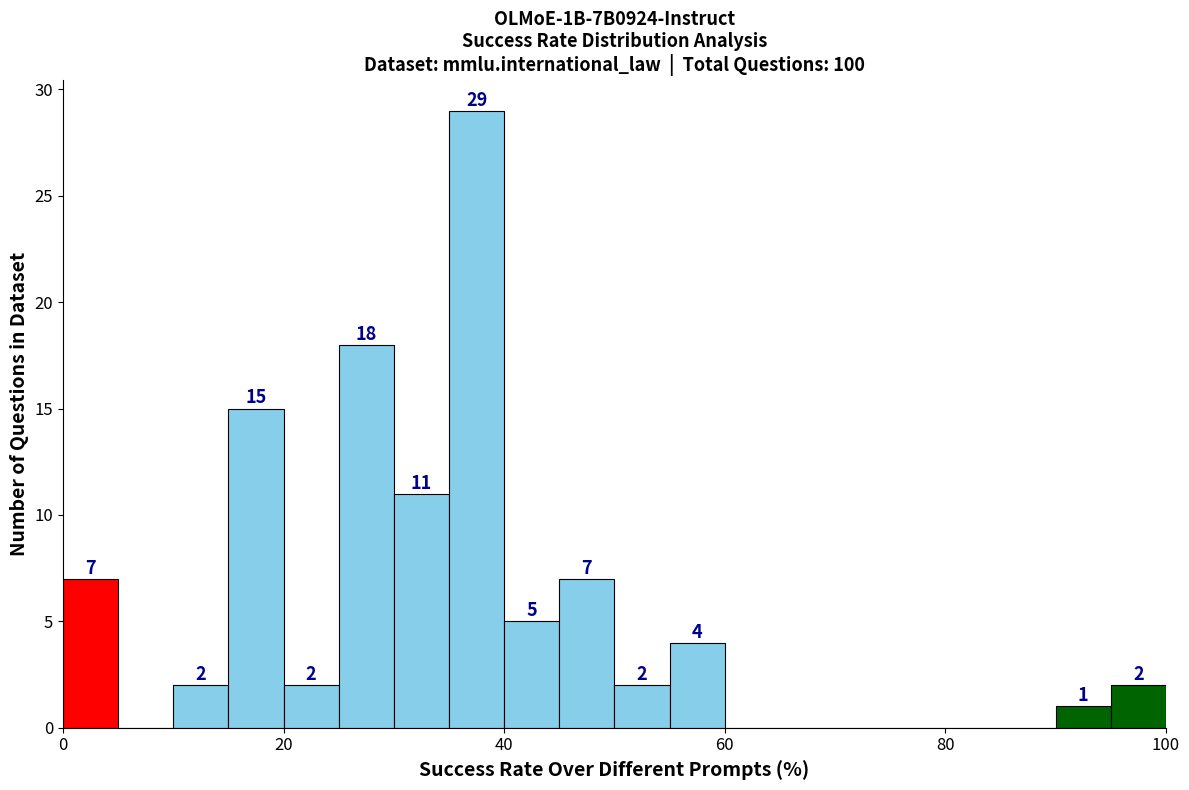

Read against the x-axis, roughly where is the centre of the tallest bar?

38